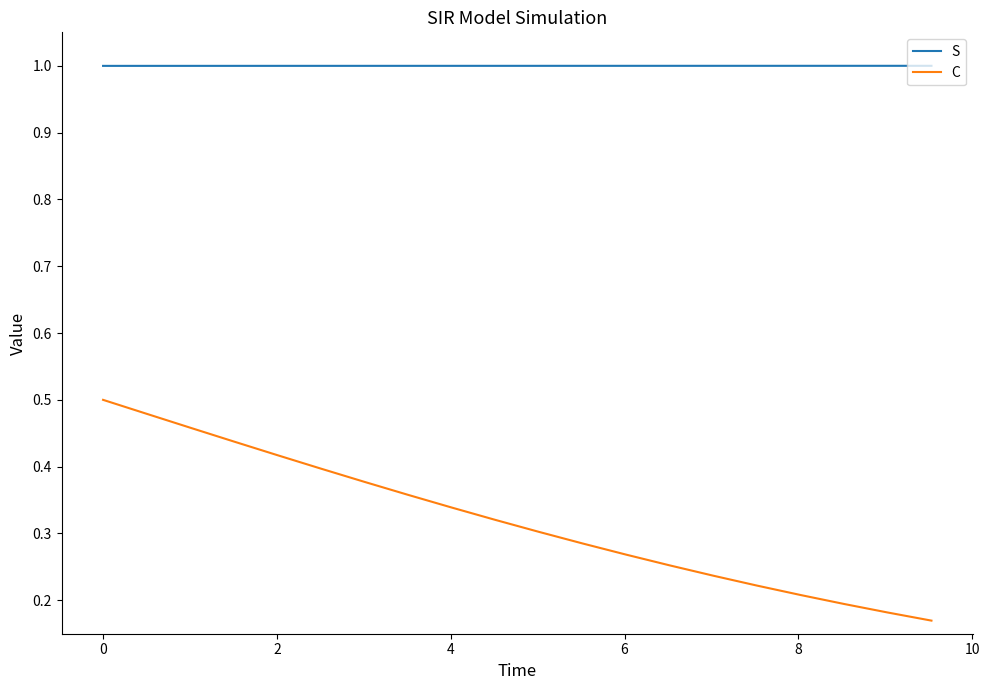

Rank the series by their maximum value, from lowest to highest.

C, S